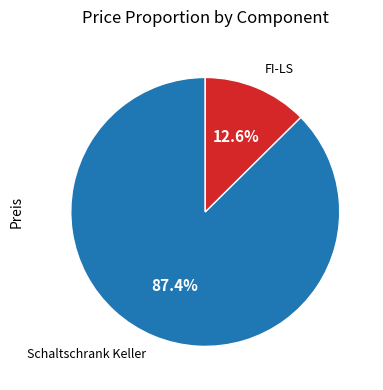

Does any single category account for the majority?

Yes